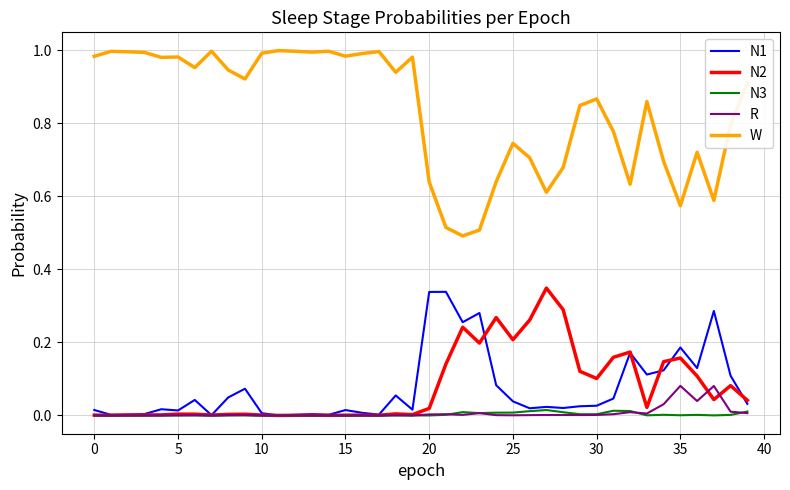

Which series has the widest spread of values?

W